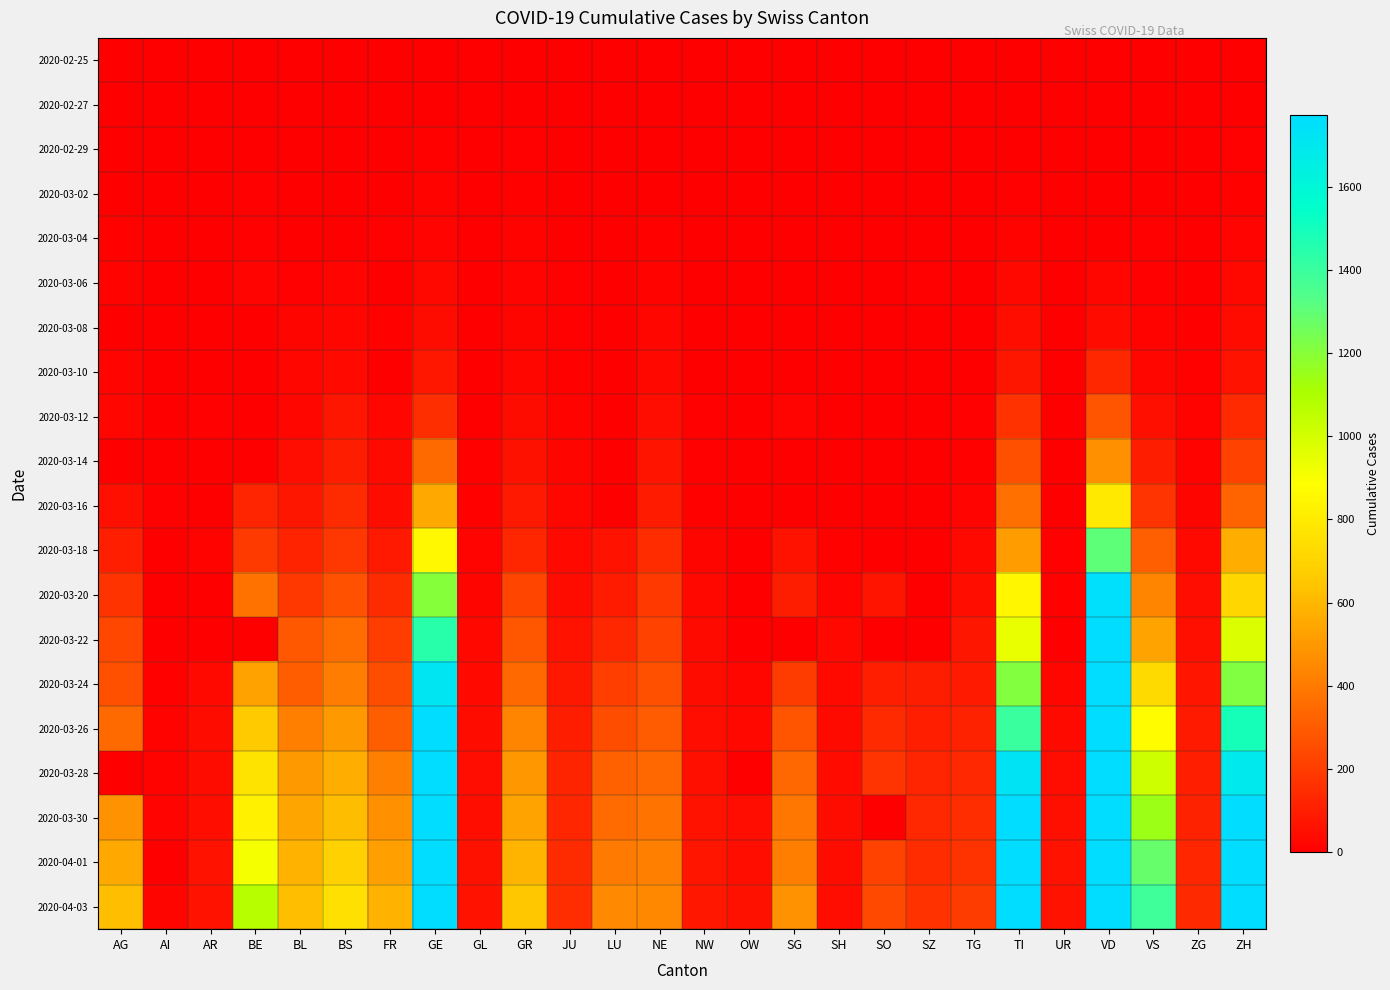

Between SG and GR, which is larger?

SG